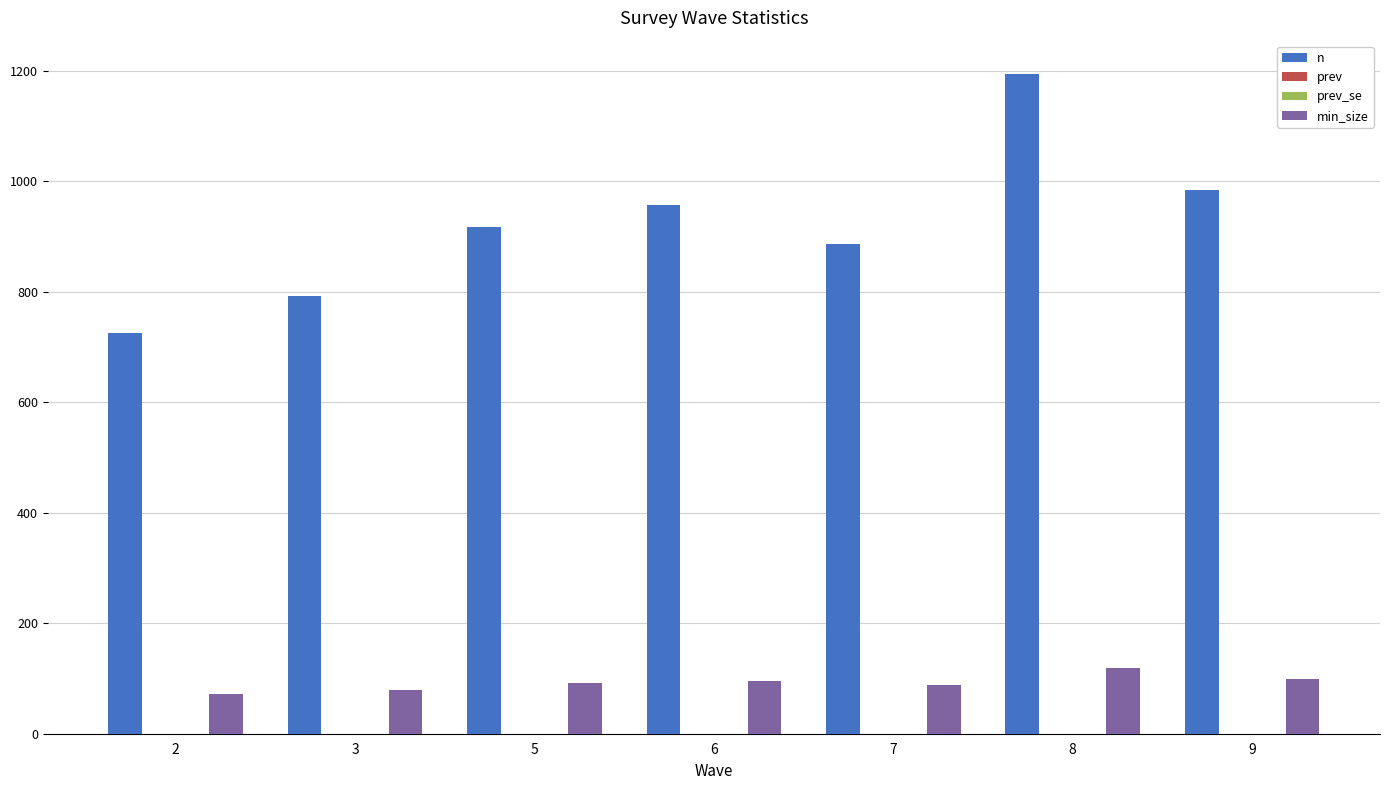

Which label corresponds to the largest value in the chart?

8